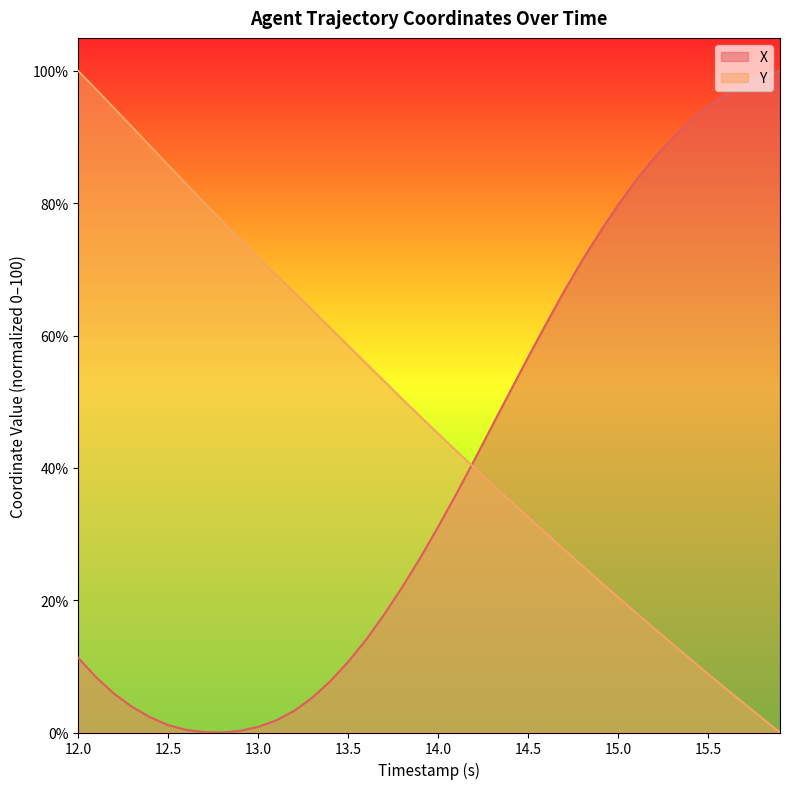

What is the difference between the maximum and minimum values in the Y series?

100.0